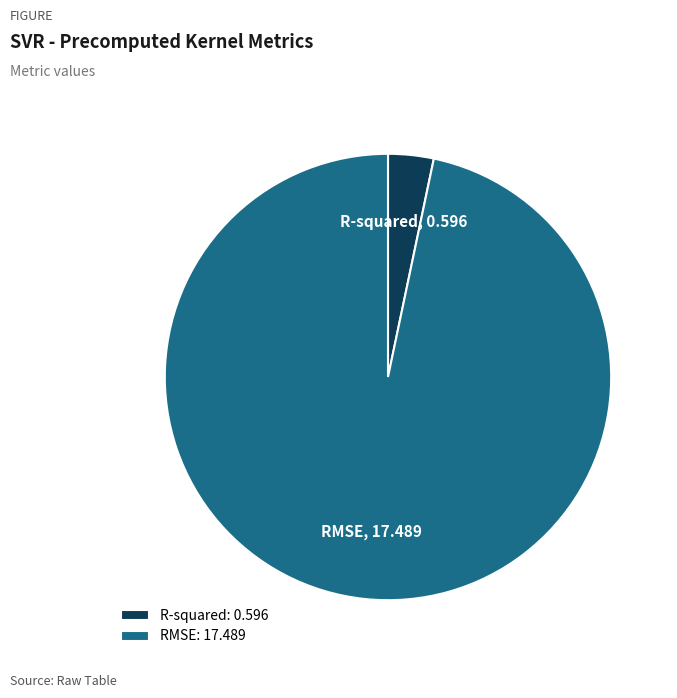

Which slice is the smallest?

R-squared